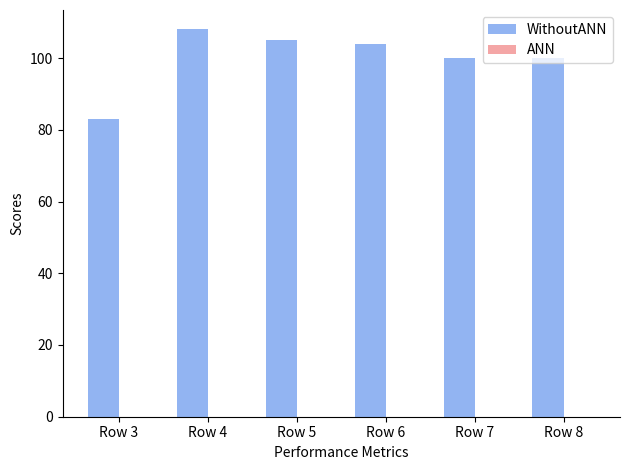

What is the difference between the maximum and minimum values?

25